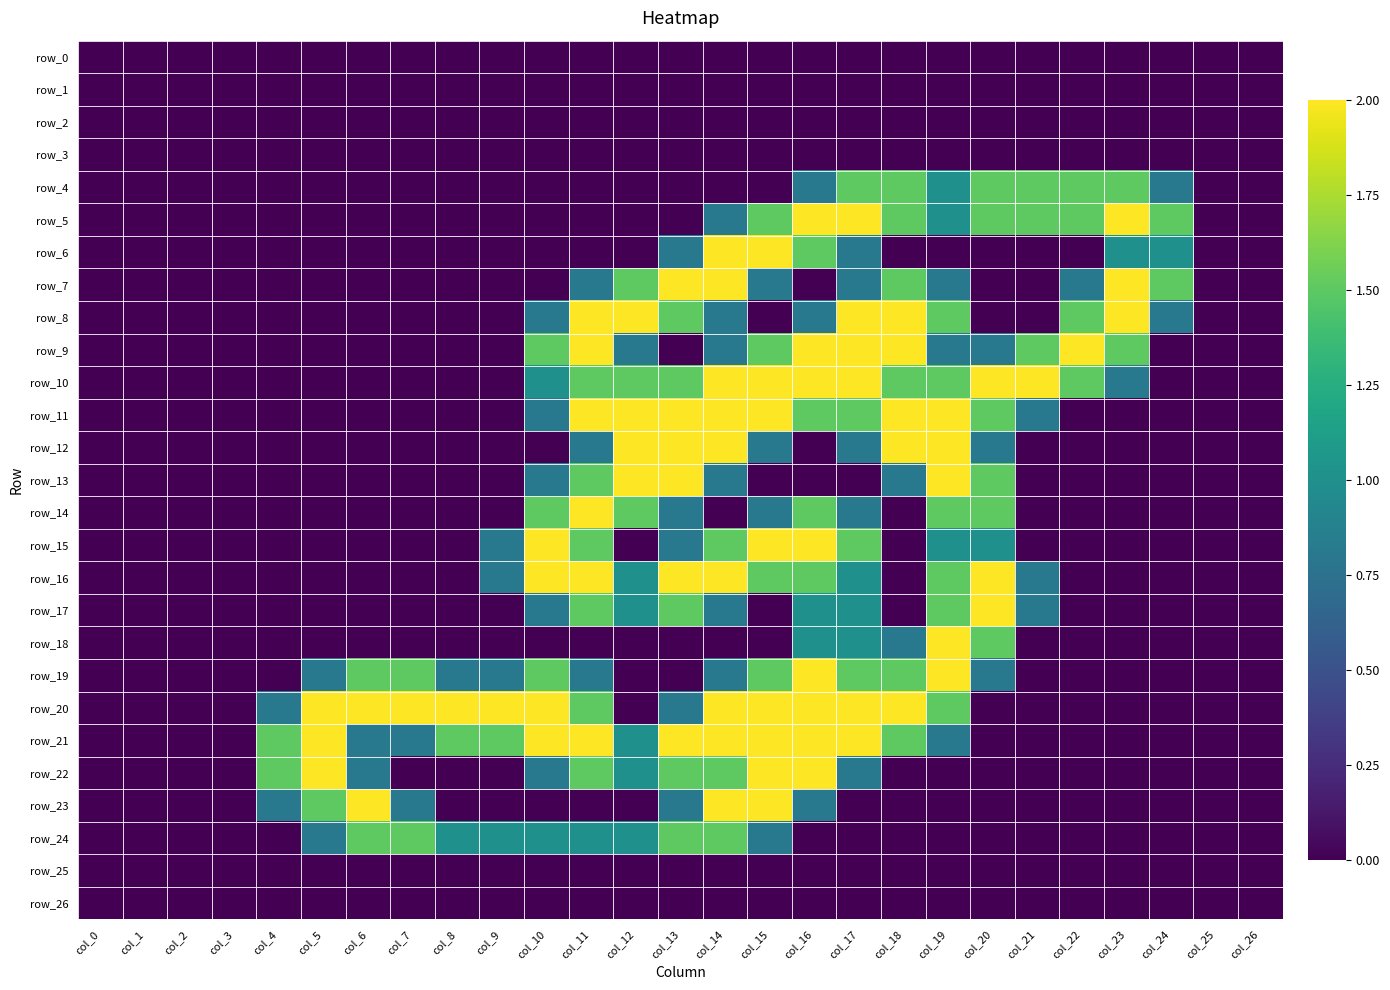

Between col_5 and col_15, which is larger?

col_5